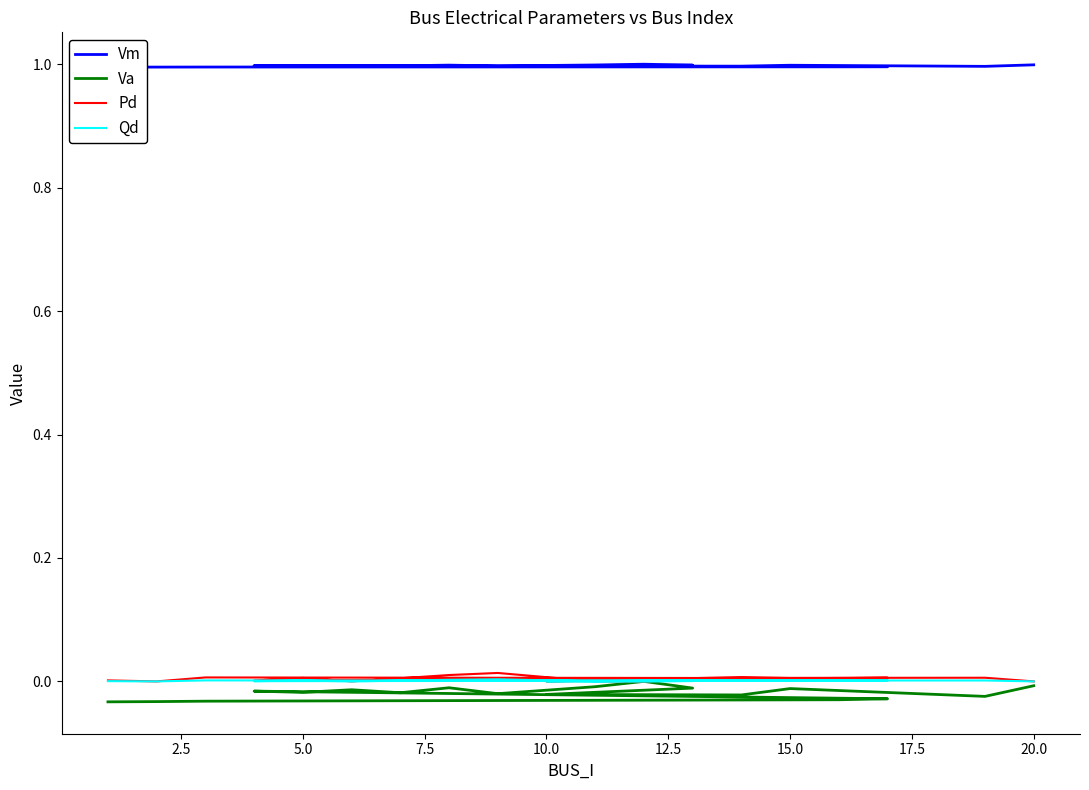

The Qd series shows 0.0 at 0.0. True or false?

False